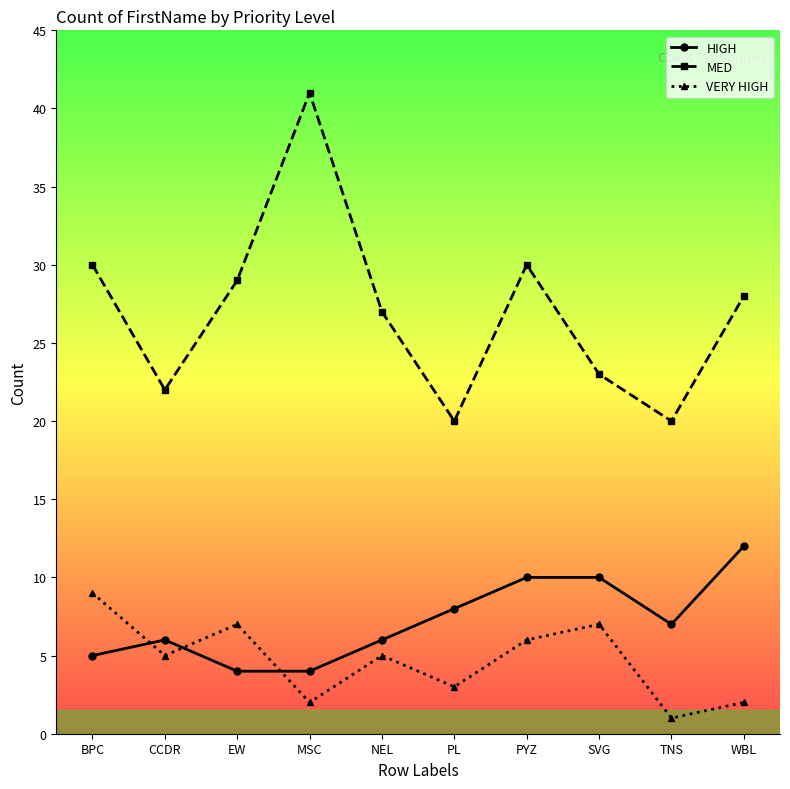

Which category has the lowest value across all series?

TNS